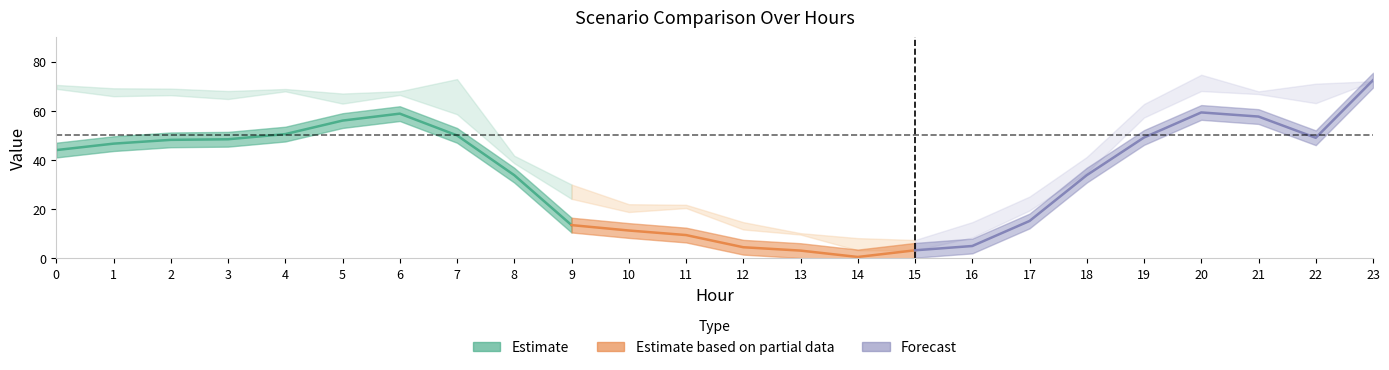

Which category has the lowest value across all series?

14